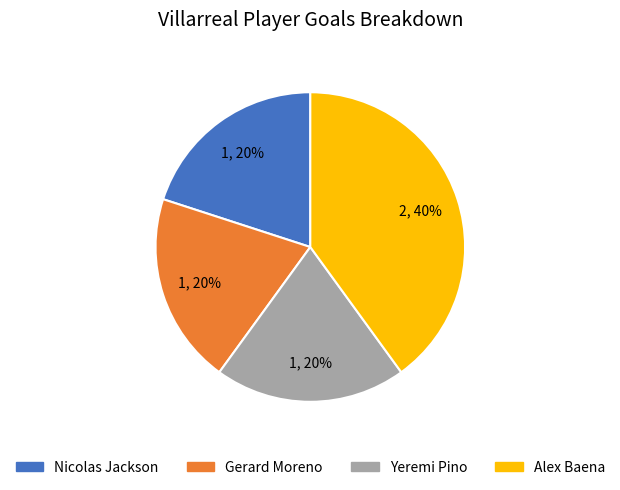

Combined, do Alex Baena and Nicolas Jackson account for over 50%?

Yes